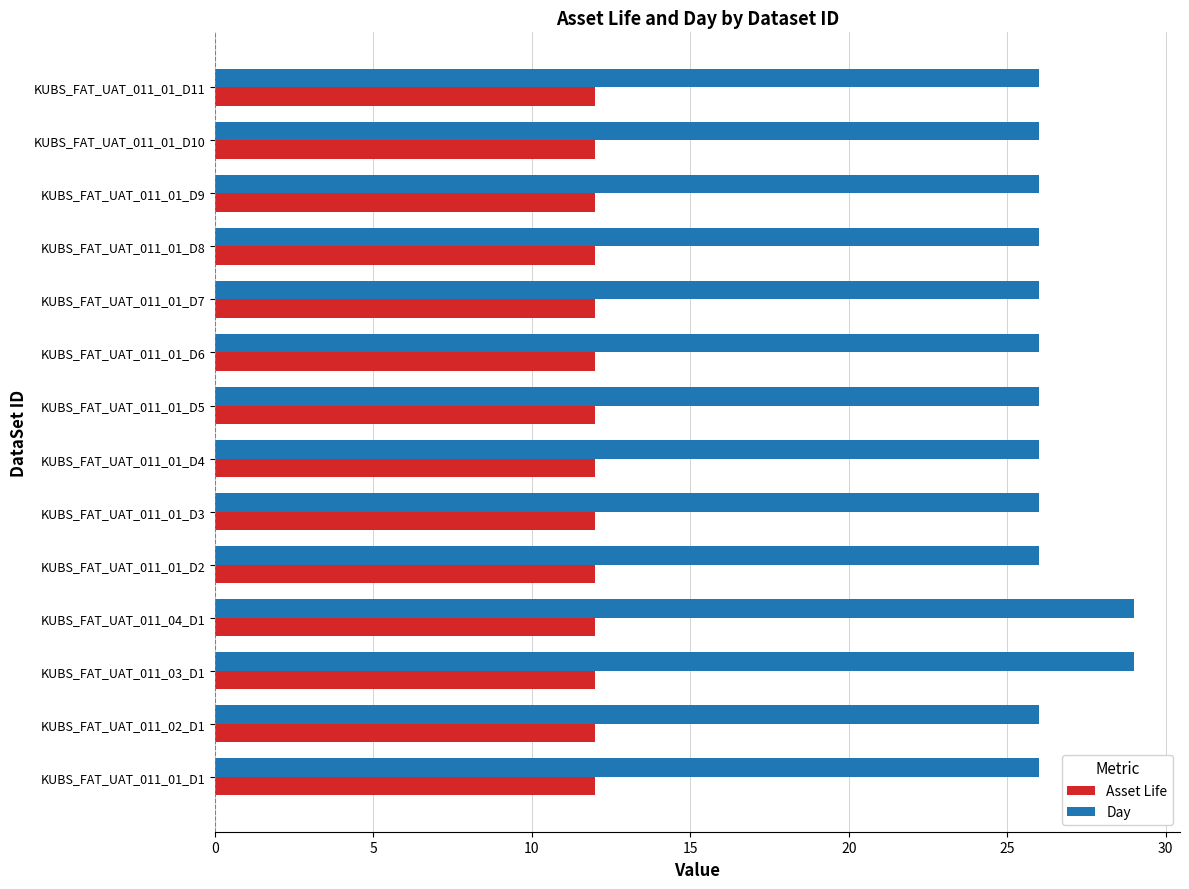

List the series in order of their peak value, highest first.

Day, Asset Life